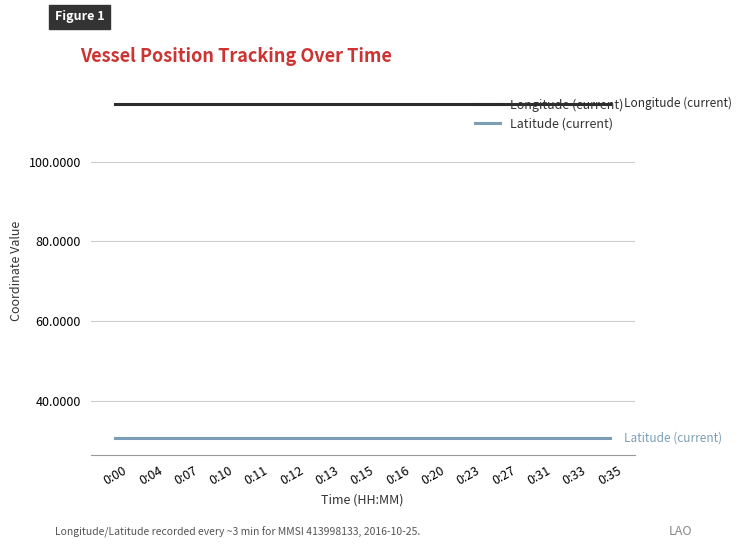

Is it true that Longitude (current) equals 114.5 at 0:23?

True